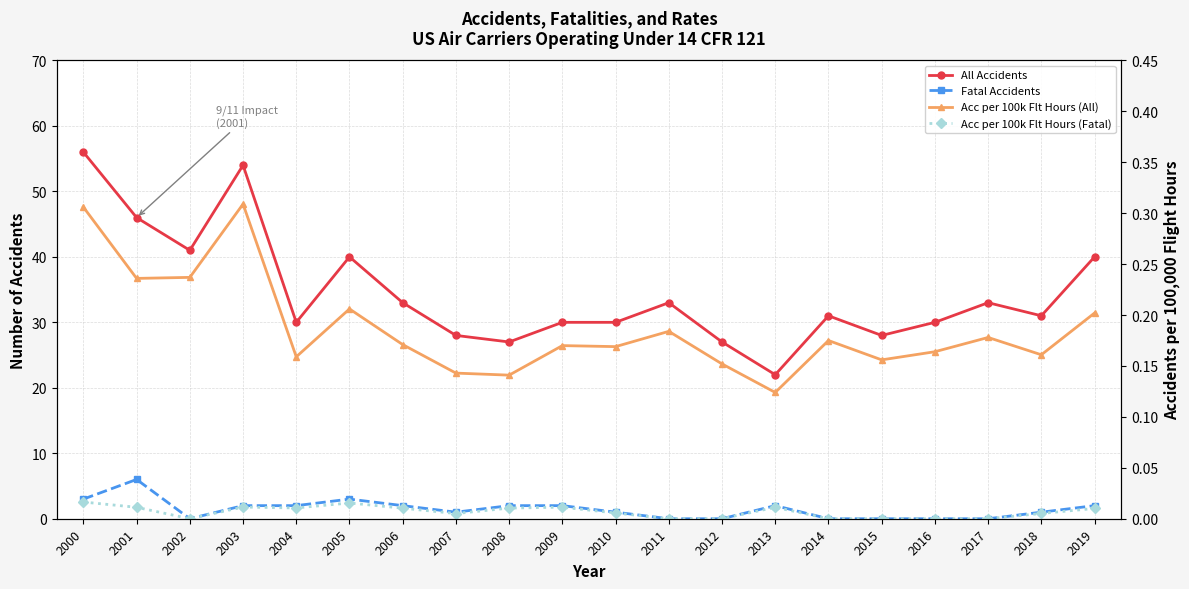

List the series in order of their peak value, lowest first.

Acc per 100k Flt Hours (Fatal), Acc per 100k Flt Hours (All), Fatal Accidents, All Accidents